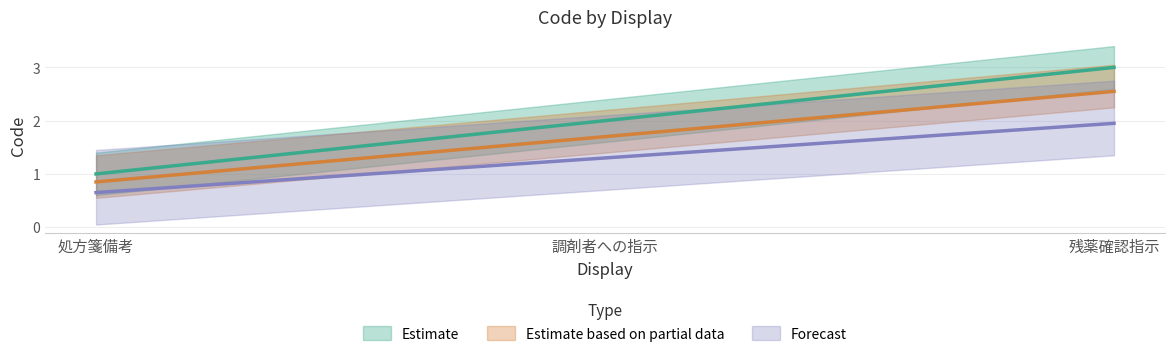

At which label does the data first exceed 1?

調剤者への指示